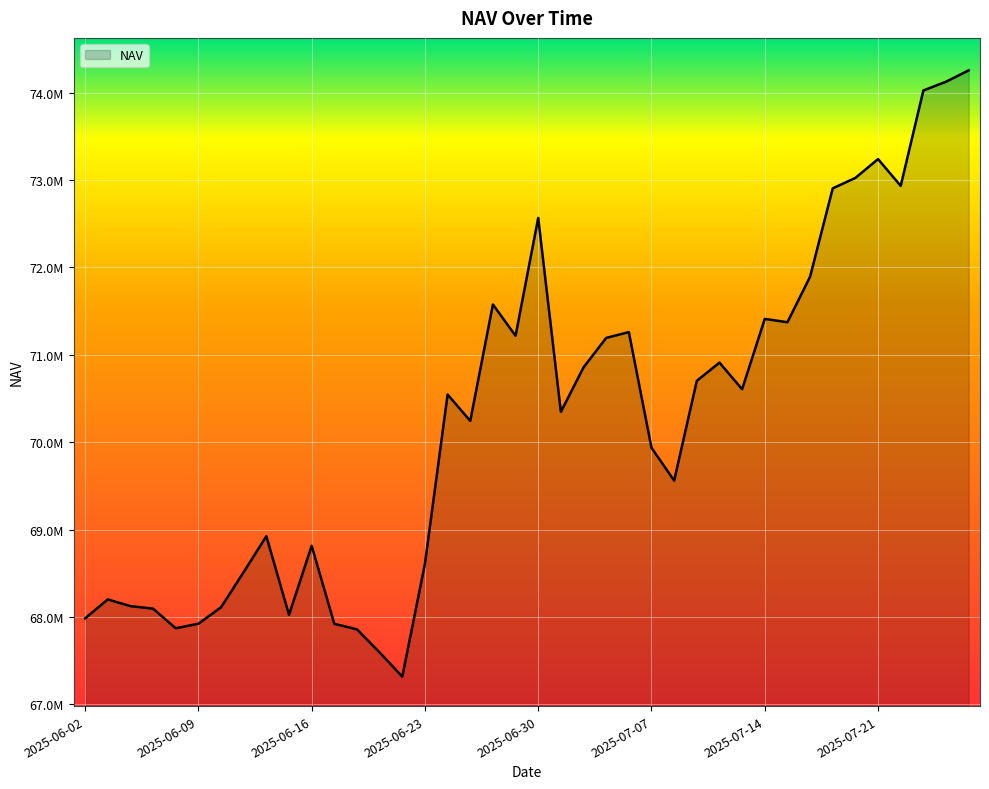

List the labels in order of value, smallest first.

2025-06-20, 2025-06-19, 2025-06-18, 2025-06-06, 2025-06-17, 2025-06-09, 2025-06-02, 2025-06-13, 2025-06-05, 2025-06-10, 2025-06-04, 2025-06-03, 2025-06-11, 2025-06-23, 2025-06-16, 2025-06-12, 2025-07-08, 2025-07-07, 2025-06-25, 2025-07-01, 2025-06-24, 2025-07-11, 2025-07-09, 2025-07-02, 2025-07-10, 2025-07-03, 2025-06-27, 2025-07-04, 2025-07-15, 2025-07-14, 2025-06-26, 2025-07-16, 2025-06-30, 2025-07-17, 2025-07-22, 2025-07-18, 2025-07-21, 2025-07-23, 2025-07-24, 2025-07-25